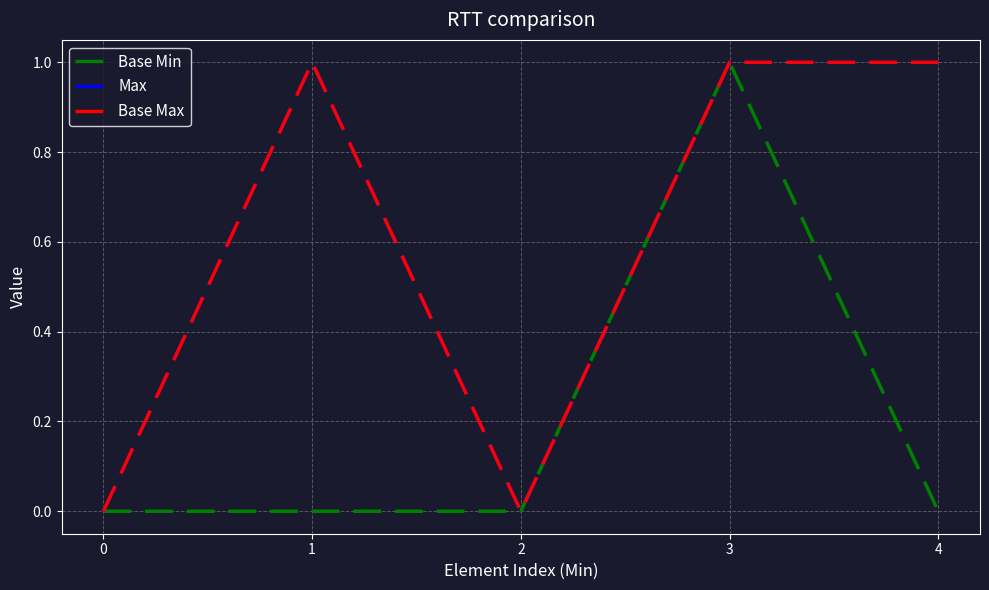

How many lines are shown in the chart?

3